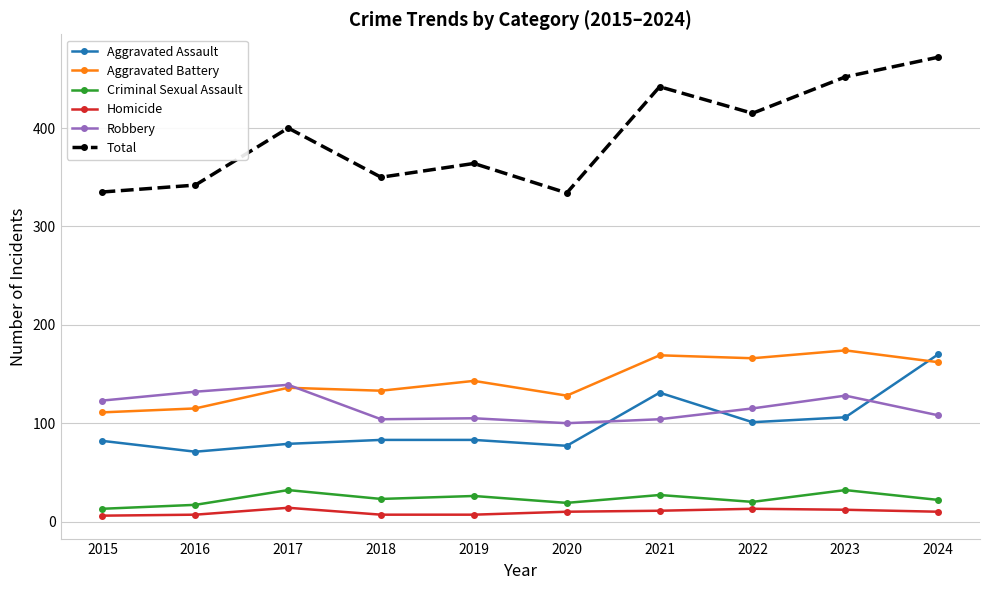

What is the sum of the Robbery values at 2021 and 2024?

212